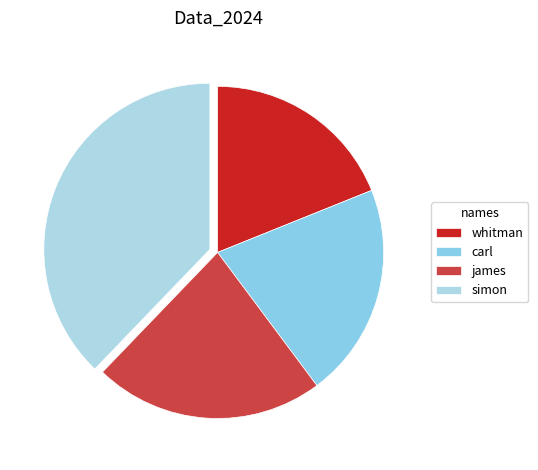

How many segments does this pie chart have?

4